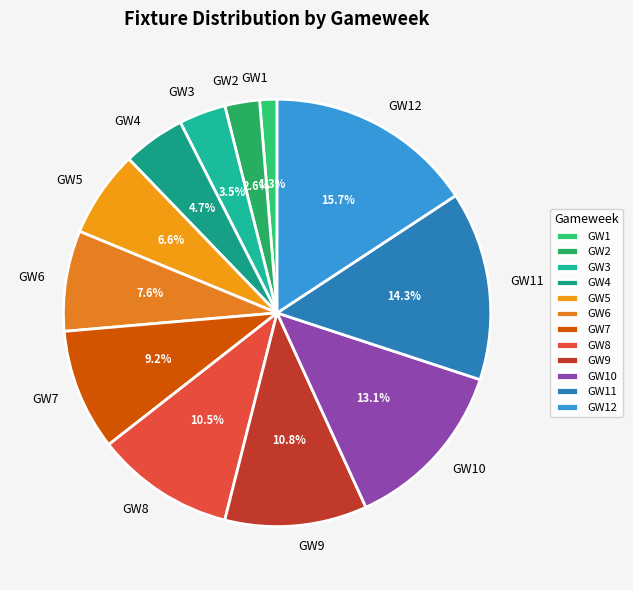

Which slice is the smallest?

GW1